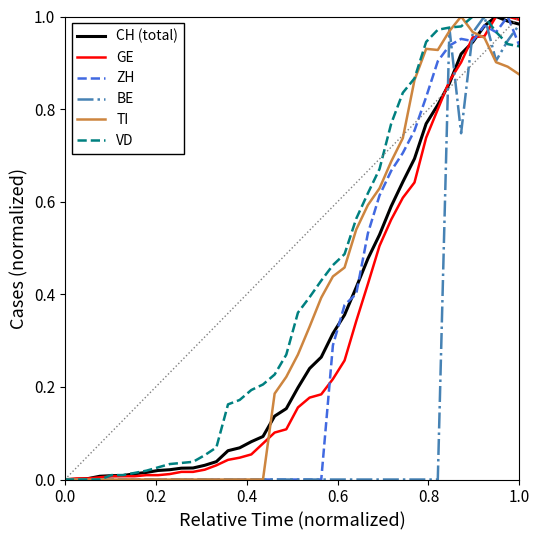

Which series has the largest total across all categories?

VD